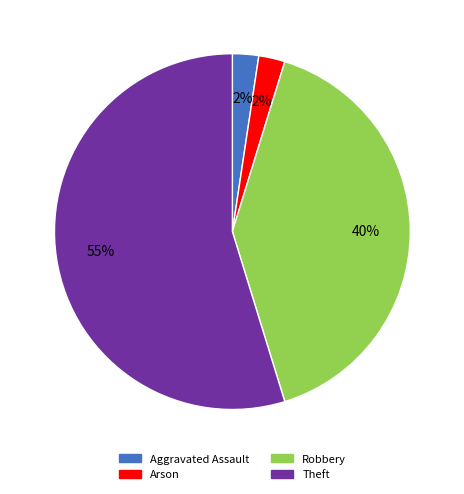

To the nearest percent, what is the average slice percentage?

25%